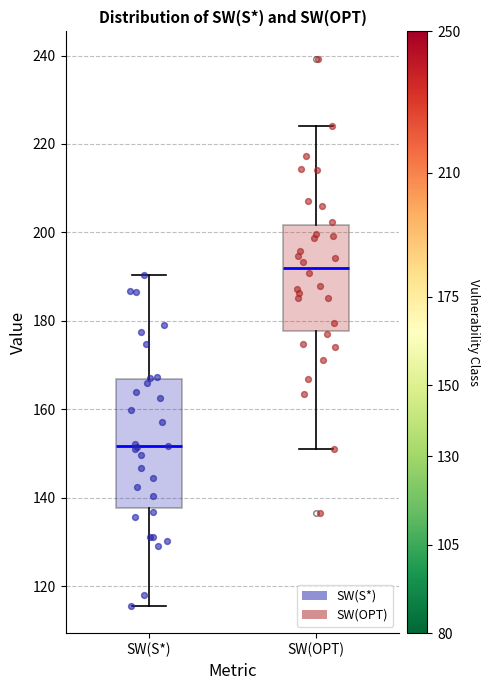

Reading left to right, transcribe this box plot: for each box, give where its median line is, the range the box spans, and where its two whiskers end, as read against the y-axis. The values are not printed on the chart, so give them approximately, as read against the axis.

SW(S*): median 152, box 138 to 166, whiskers 116 to 190
SW(OPT): median 192, box 178 to 202, whiskers 152 to 224